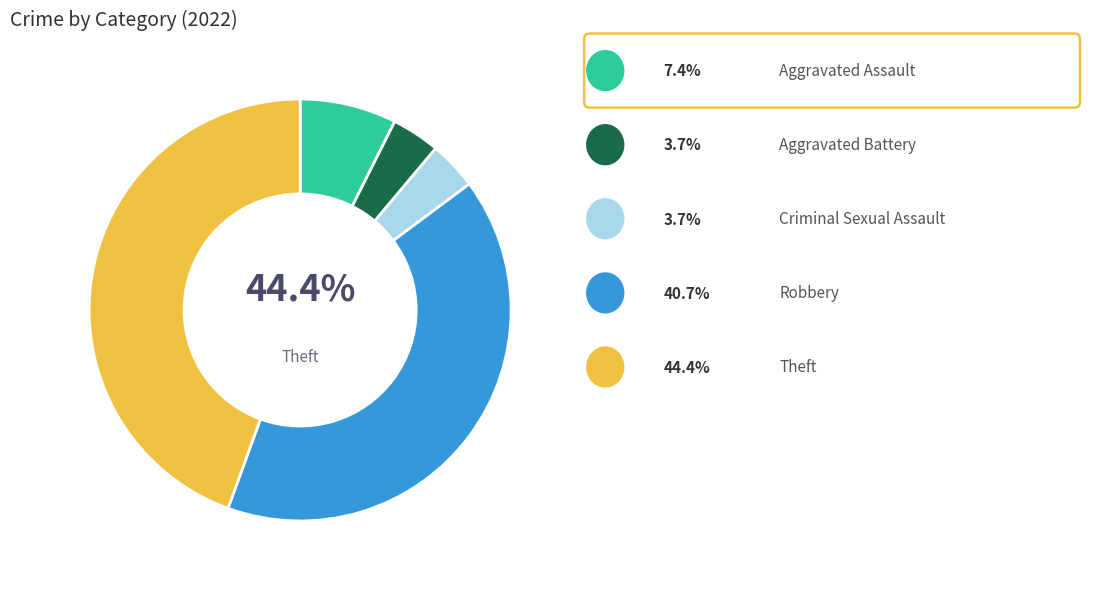

To the nearest percent, what is the average slice percentage?

20%